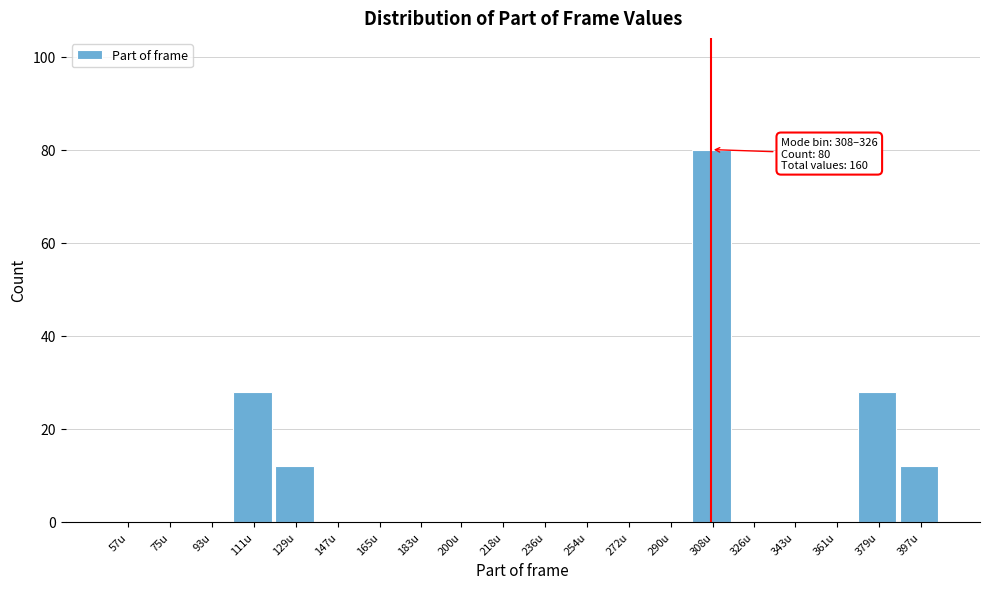

Reading left to right, transcribe all the data shown in this chart.

57u=0	75u=0	93u=0	111u=28	129u=12	147u=0	165u=0	183u=0	200u=0	218u=0	236u=0	254u=0	272u=0	290u=0	308u=80	326u=0	343u=0	361u=0	379u=28	397u=12